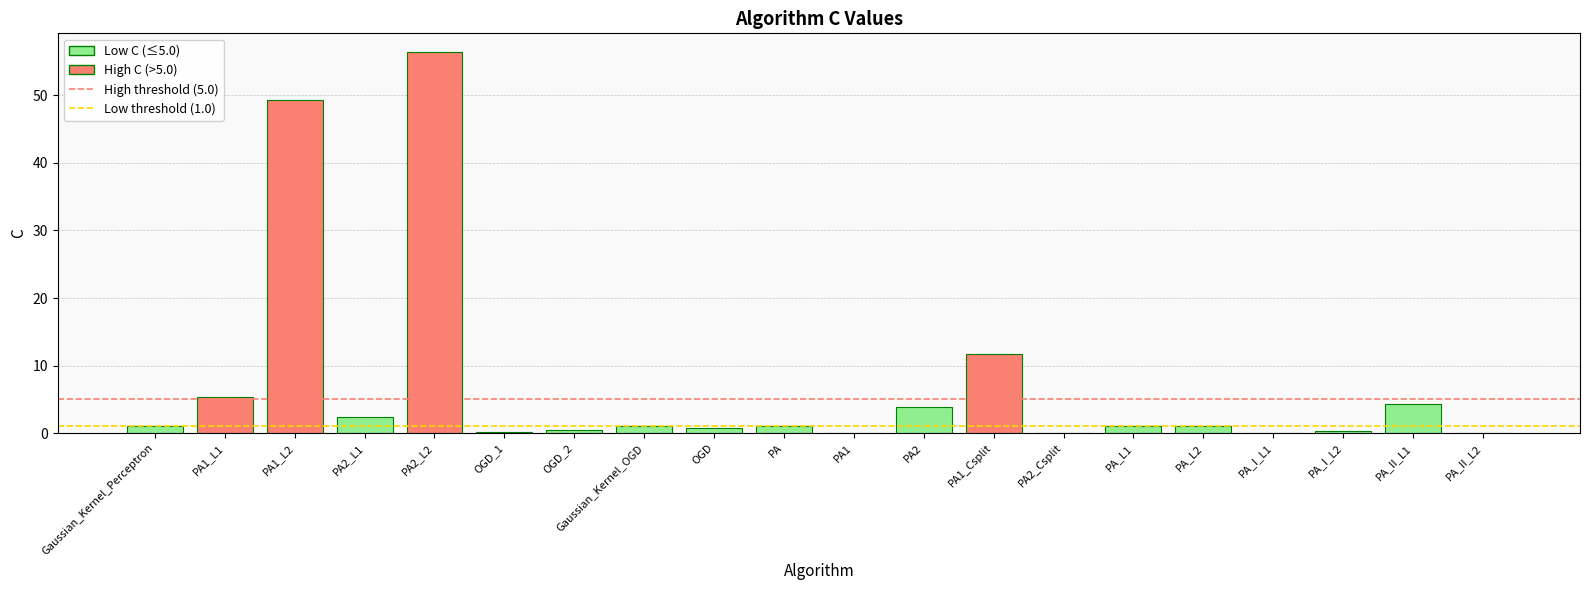

The chart shows a value of 21.7 at PA1_L2. True or false?

False